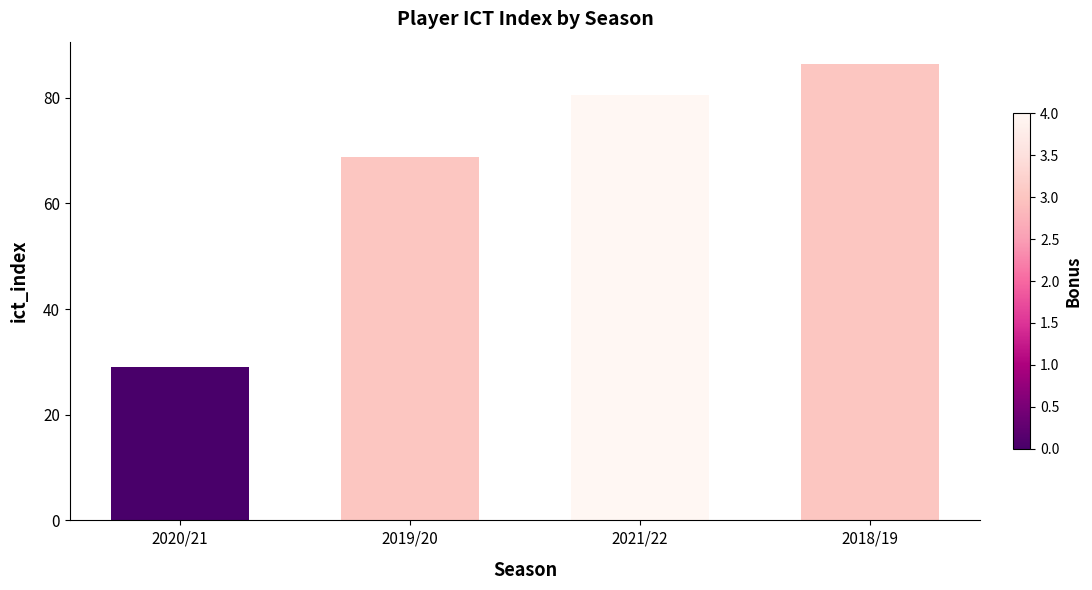

What is the difference between the maximum and minimum values?

57.3